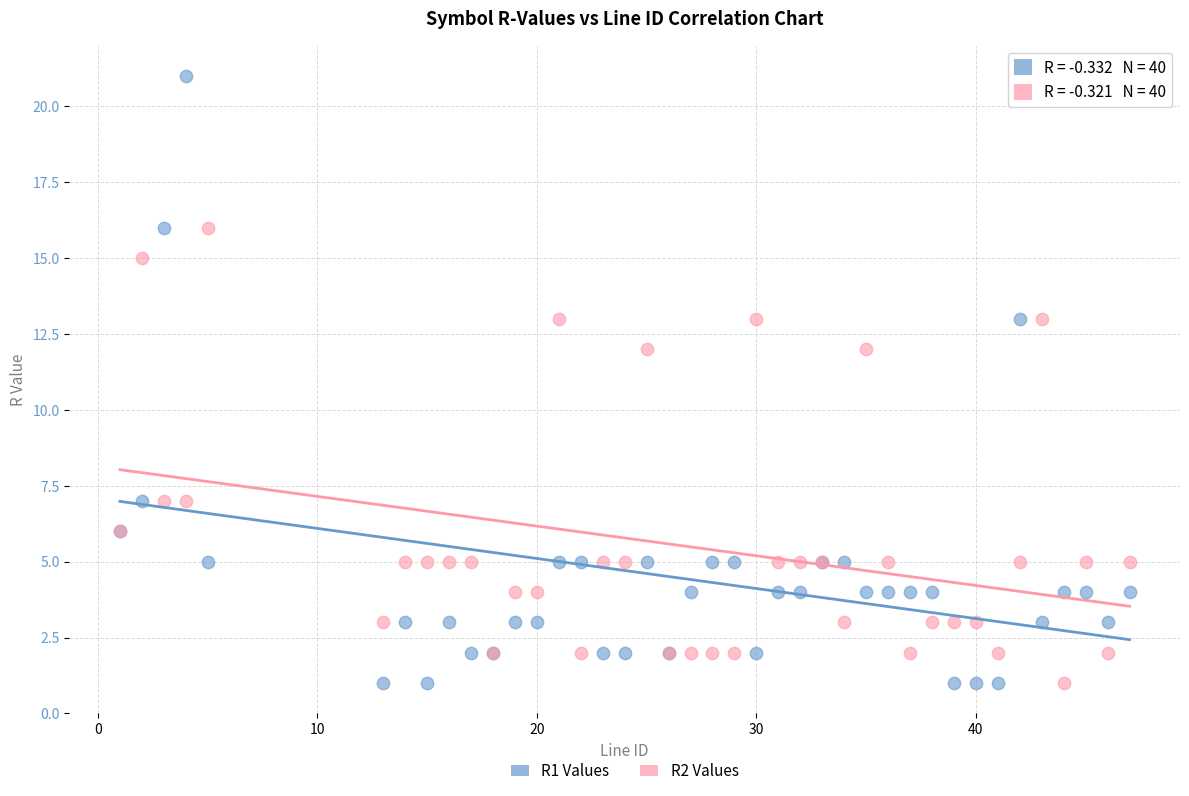

What is the X range (max minus min) for the scatter plot?

46